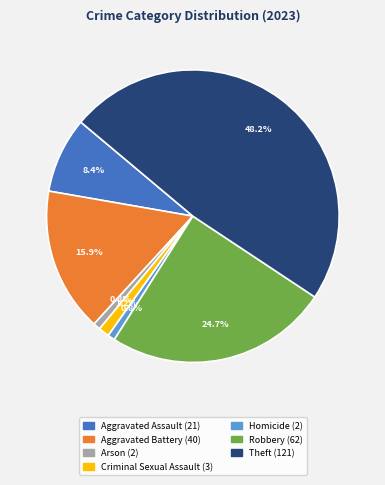

To the nearest percent, what portion does Arson represent?

1%